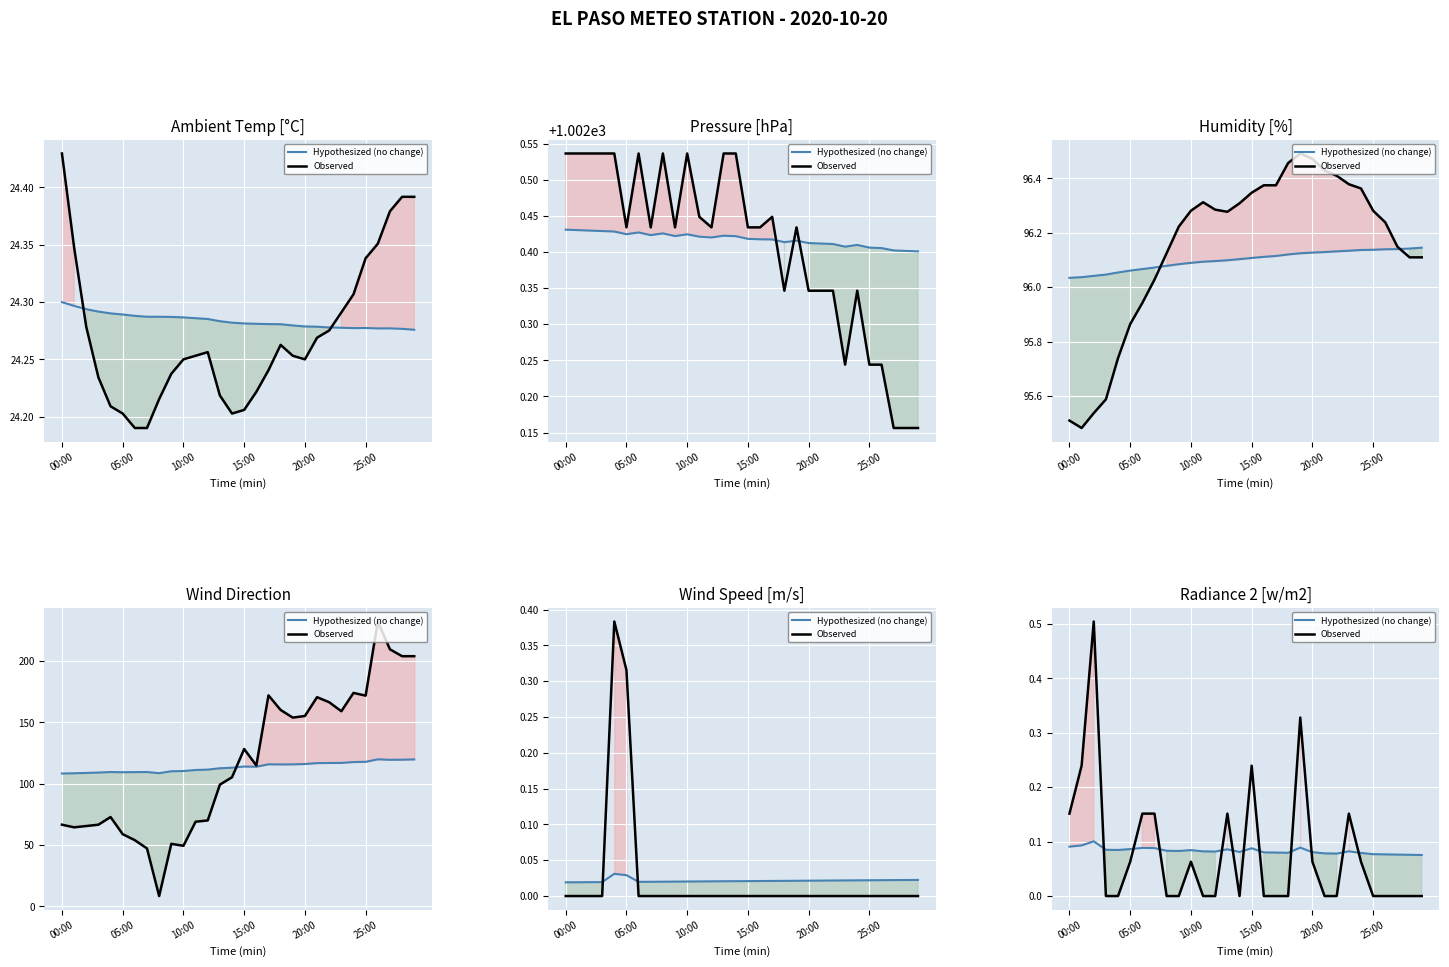

Rank the series by their average value, from lowest to highest.

Observed, Hypothesized (no change)